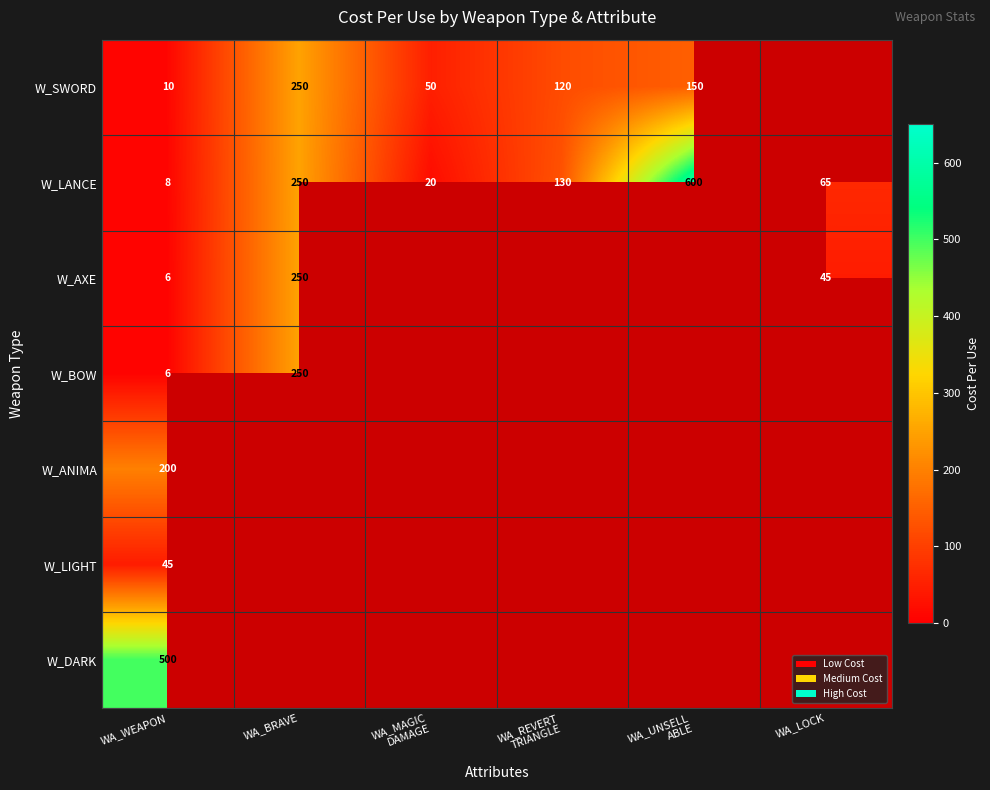

Which category has the highest value across all series?

WA_UNSELL
ABLE